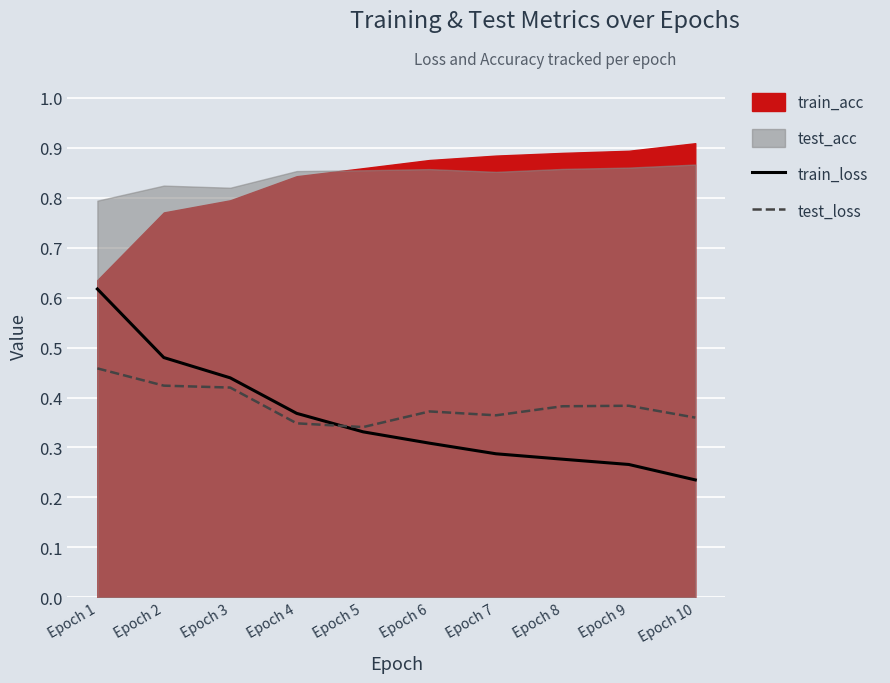

Which has a higher value, Epoch 6 or Epoch 3?

Epoch 3